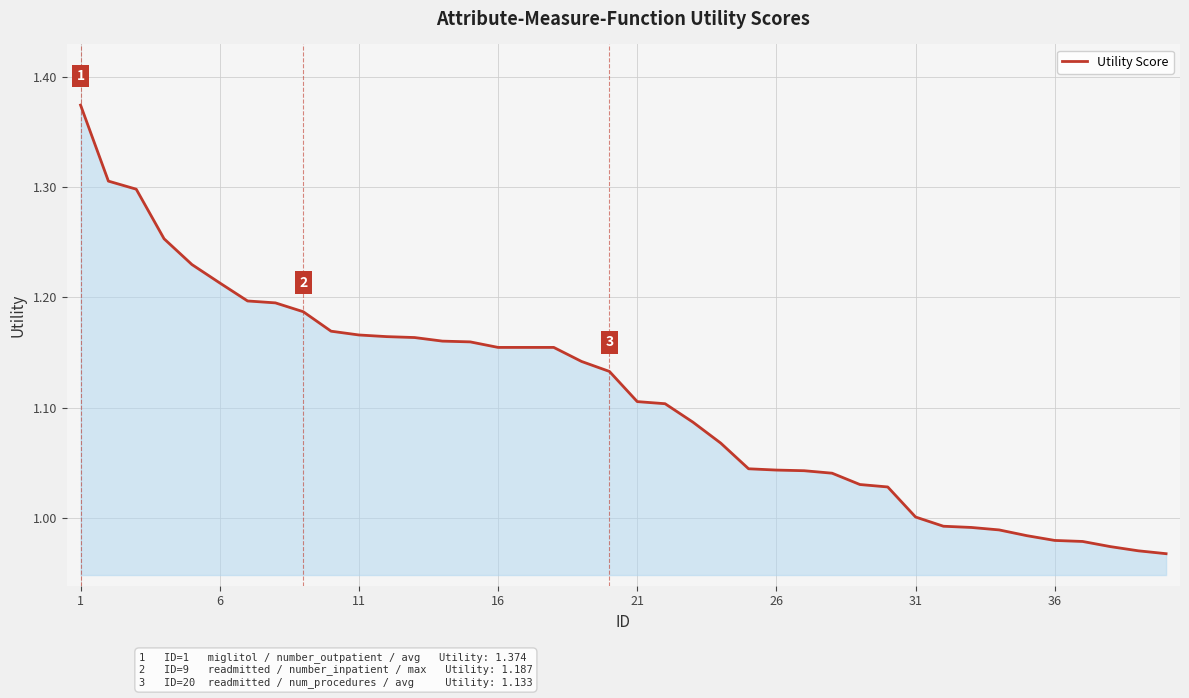

What is the difference between the maximum and minimum values?

0.4